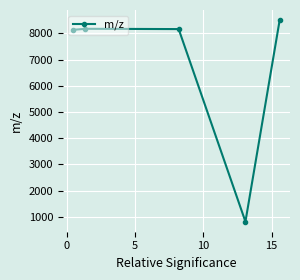

What is the value of the 4th point from the left?

820.5